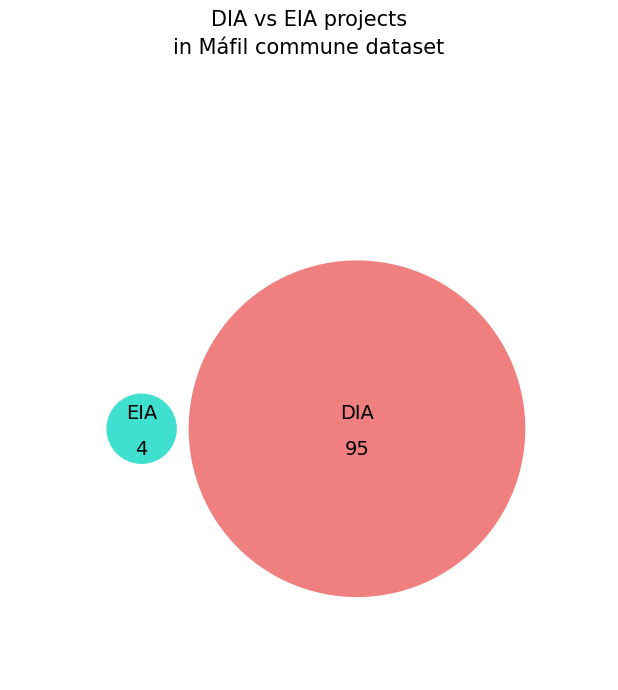

Is it true that EIA is 4% of the pie?

True